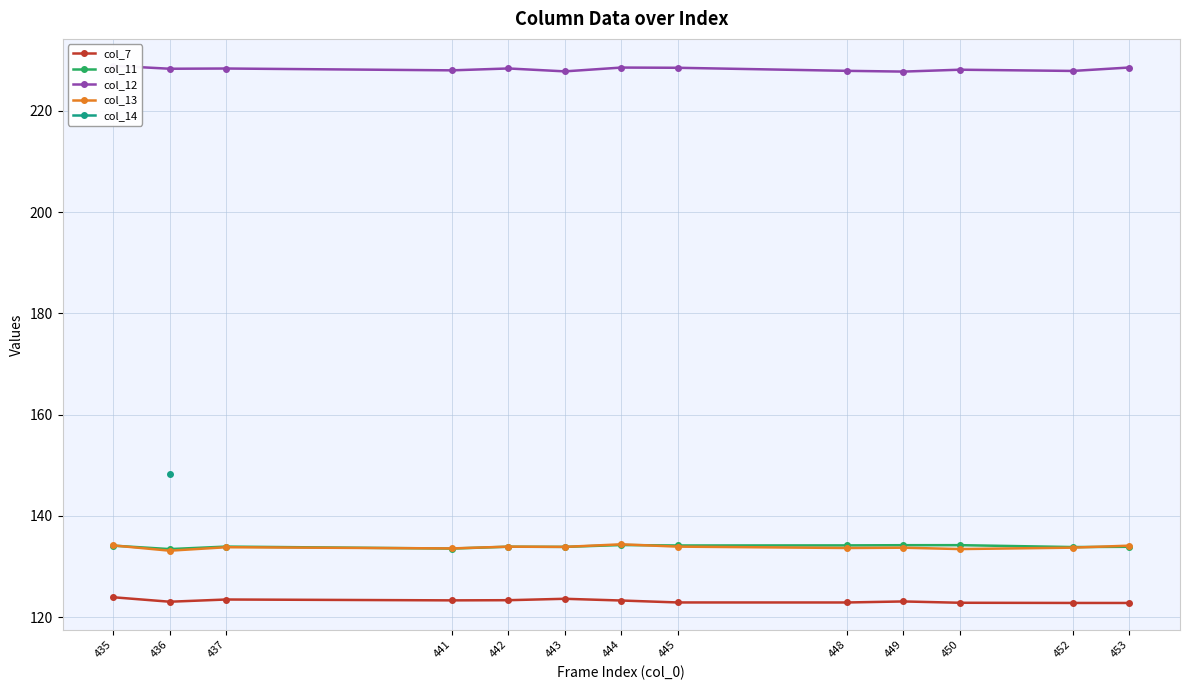

How many interior local peaks does the col_12 series have?

4